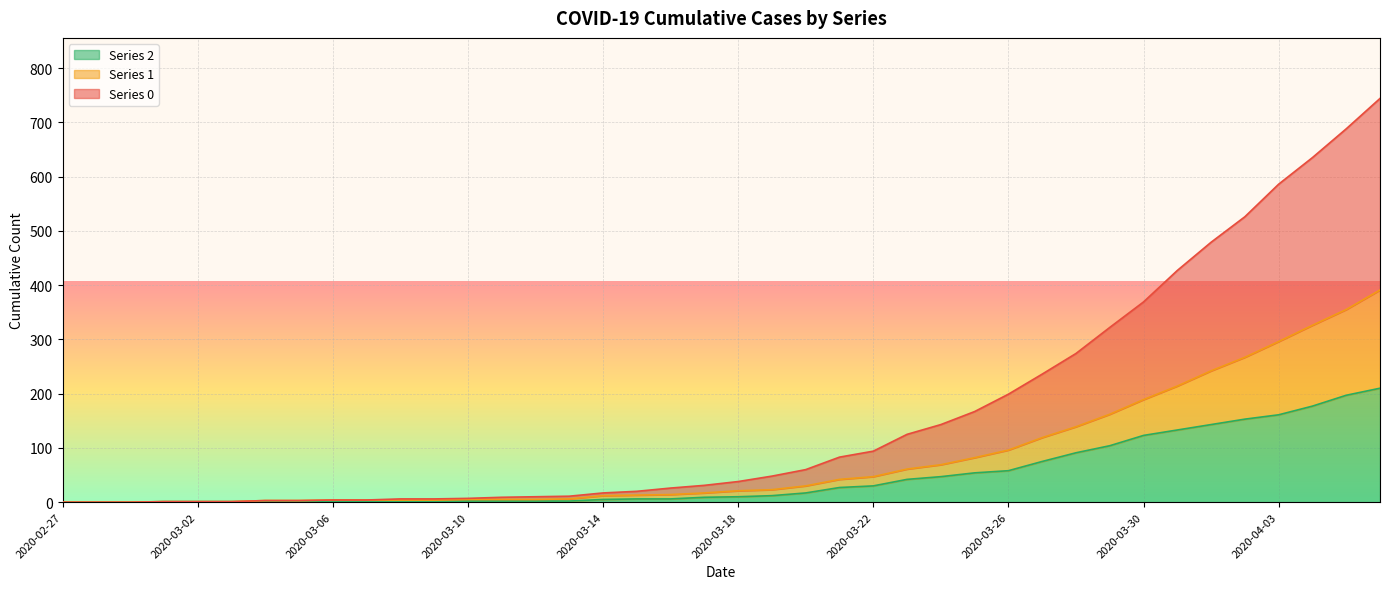

Where is 1 nearest to the value 195?

2020-03-30